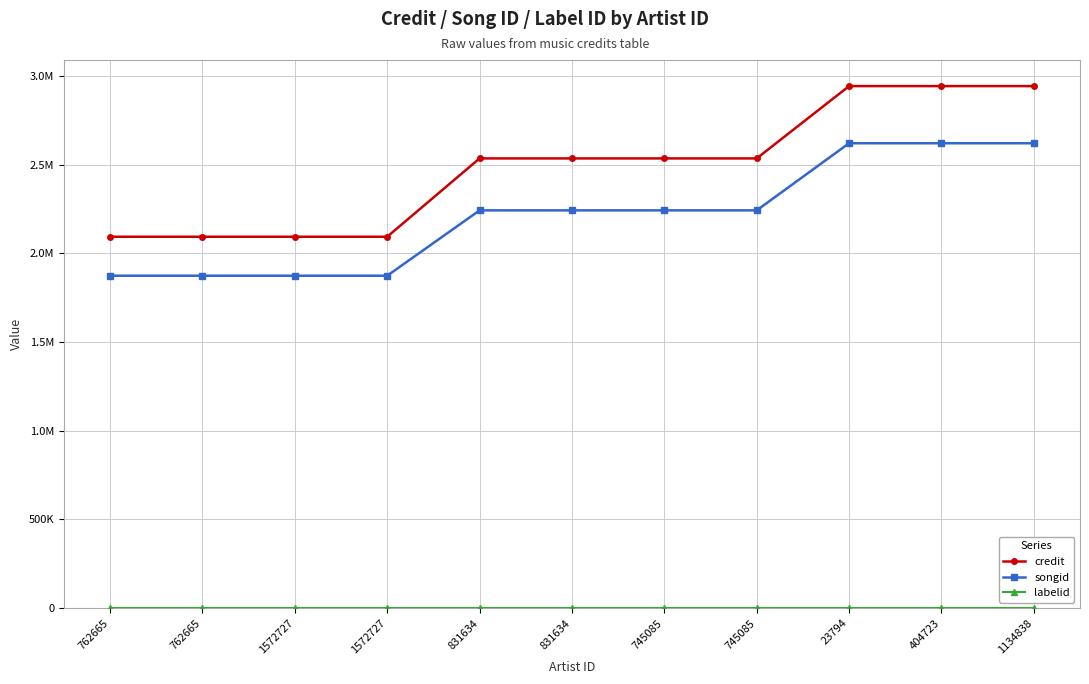

What is the spread (max minus min) of values at 404723?

2940650